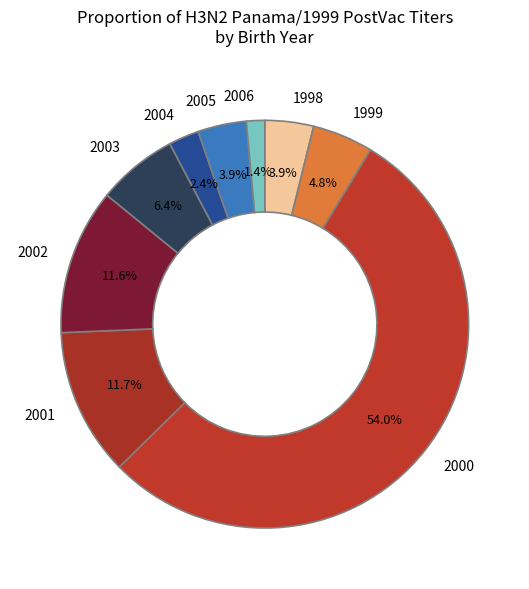

Between 1999 and 1998, which is larger?

1999